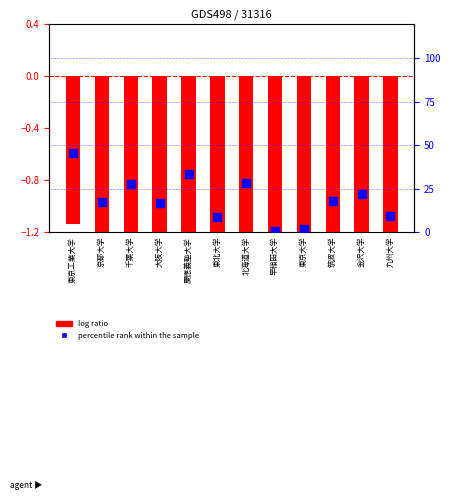

At how many categories does at least one series exceed -4?

12